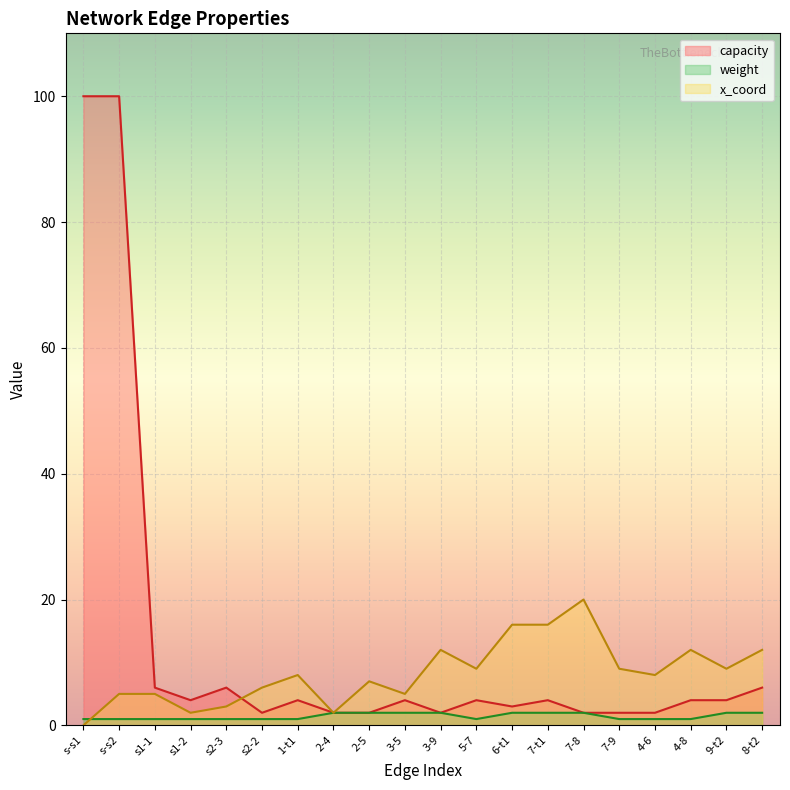

The value of capacity at 2-4 is 1. True or false?

False